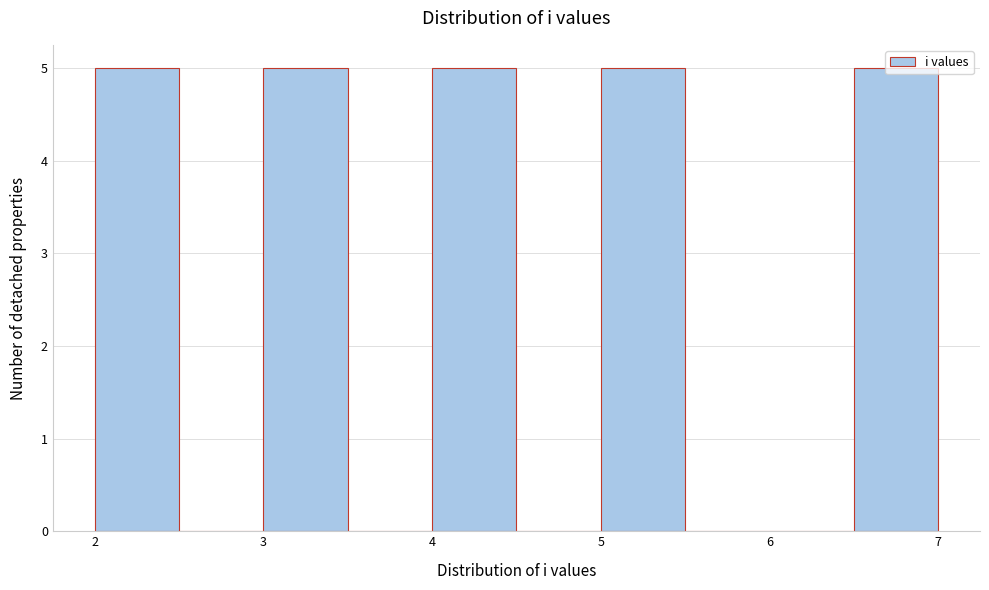

What is the height of the bar covering 3.0 to 3.5 on the x-axis? The values are not printed on the chart, so give them approximately, as read against the axis.

5